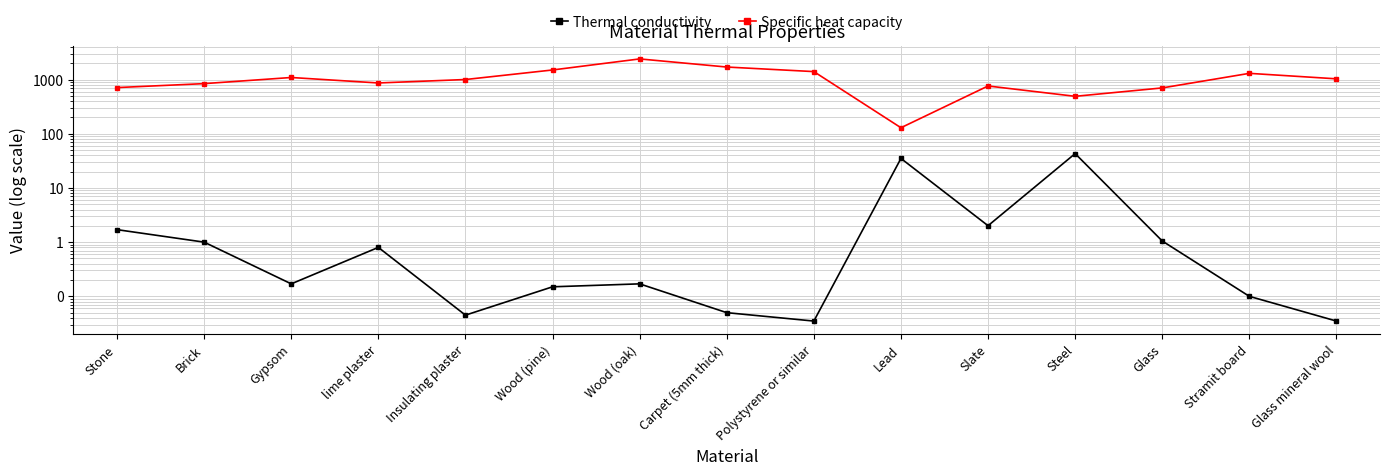

Does the chart display data point markers on the line(s)?

Yes